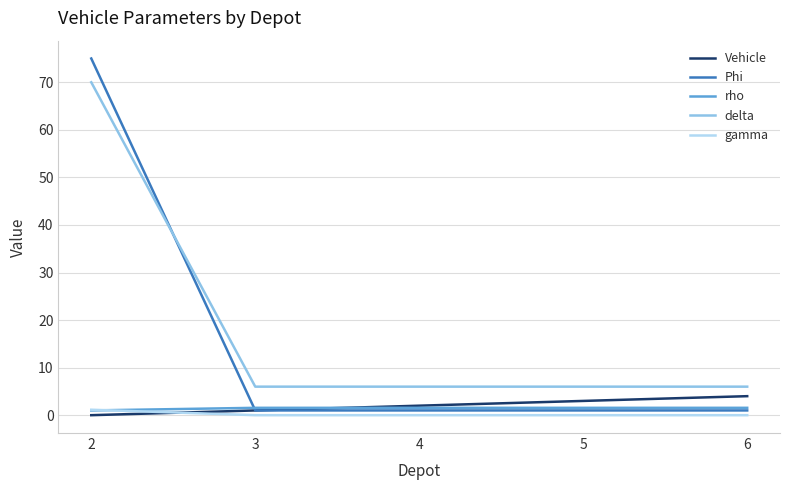

At which category is the sum across all series the highest?

2